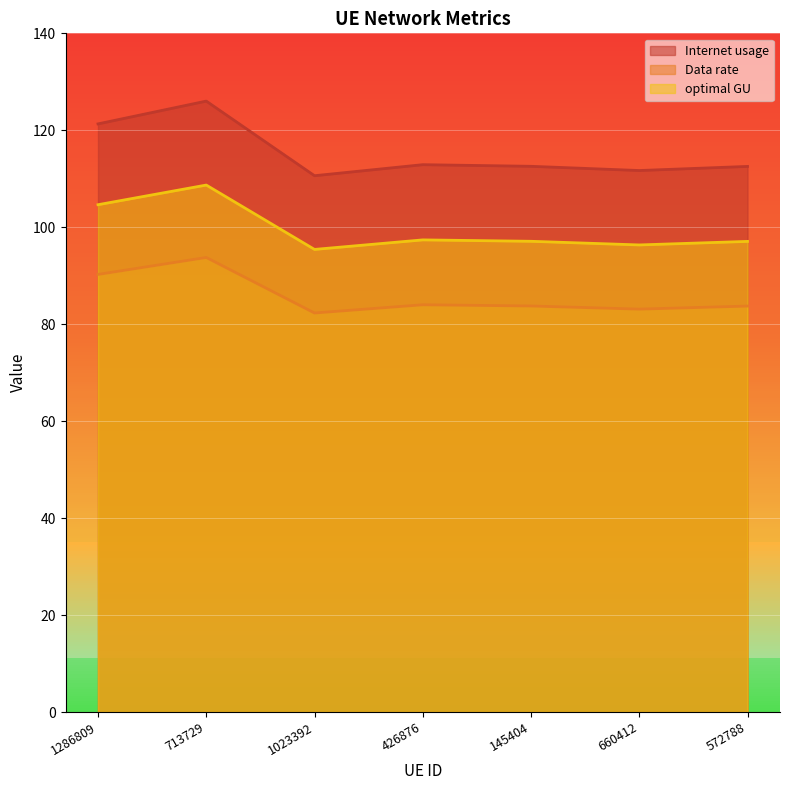

Does the chart display data point markers on the line(s)?

No